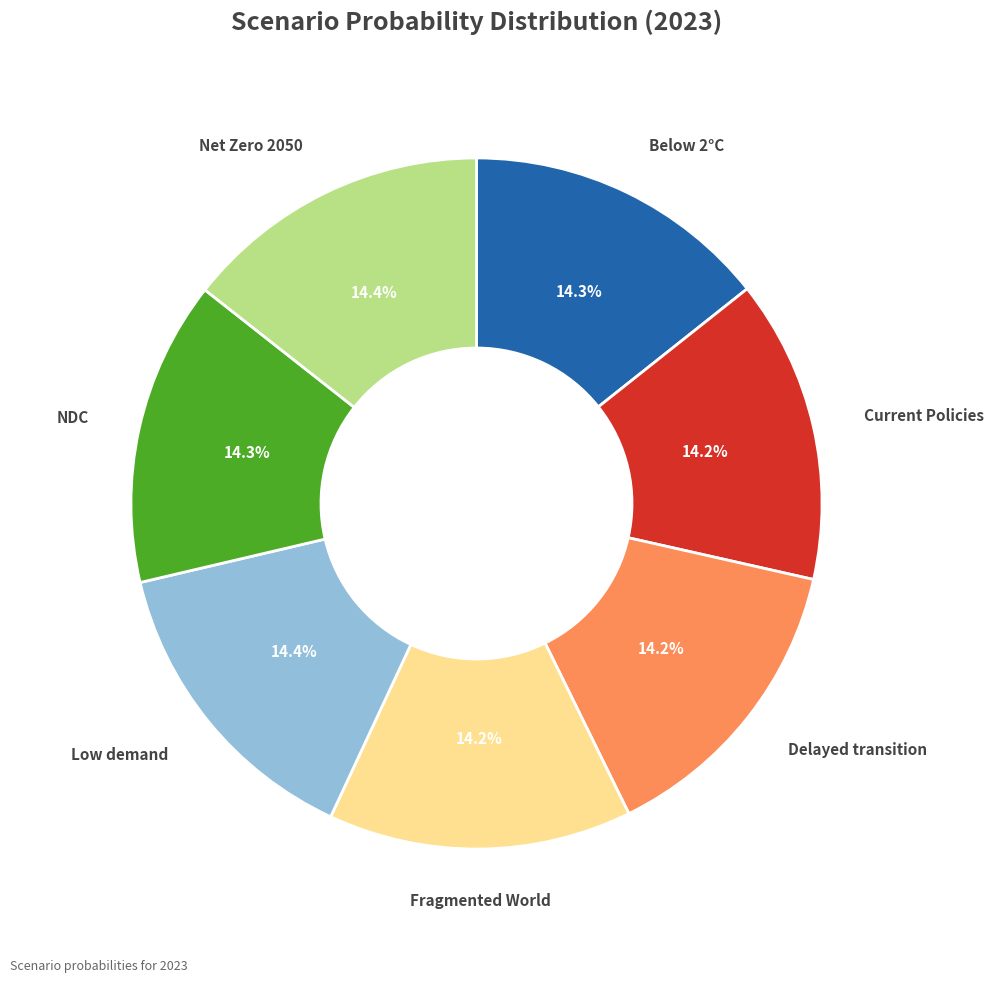

Is there a majority slice in this chart?

No